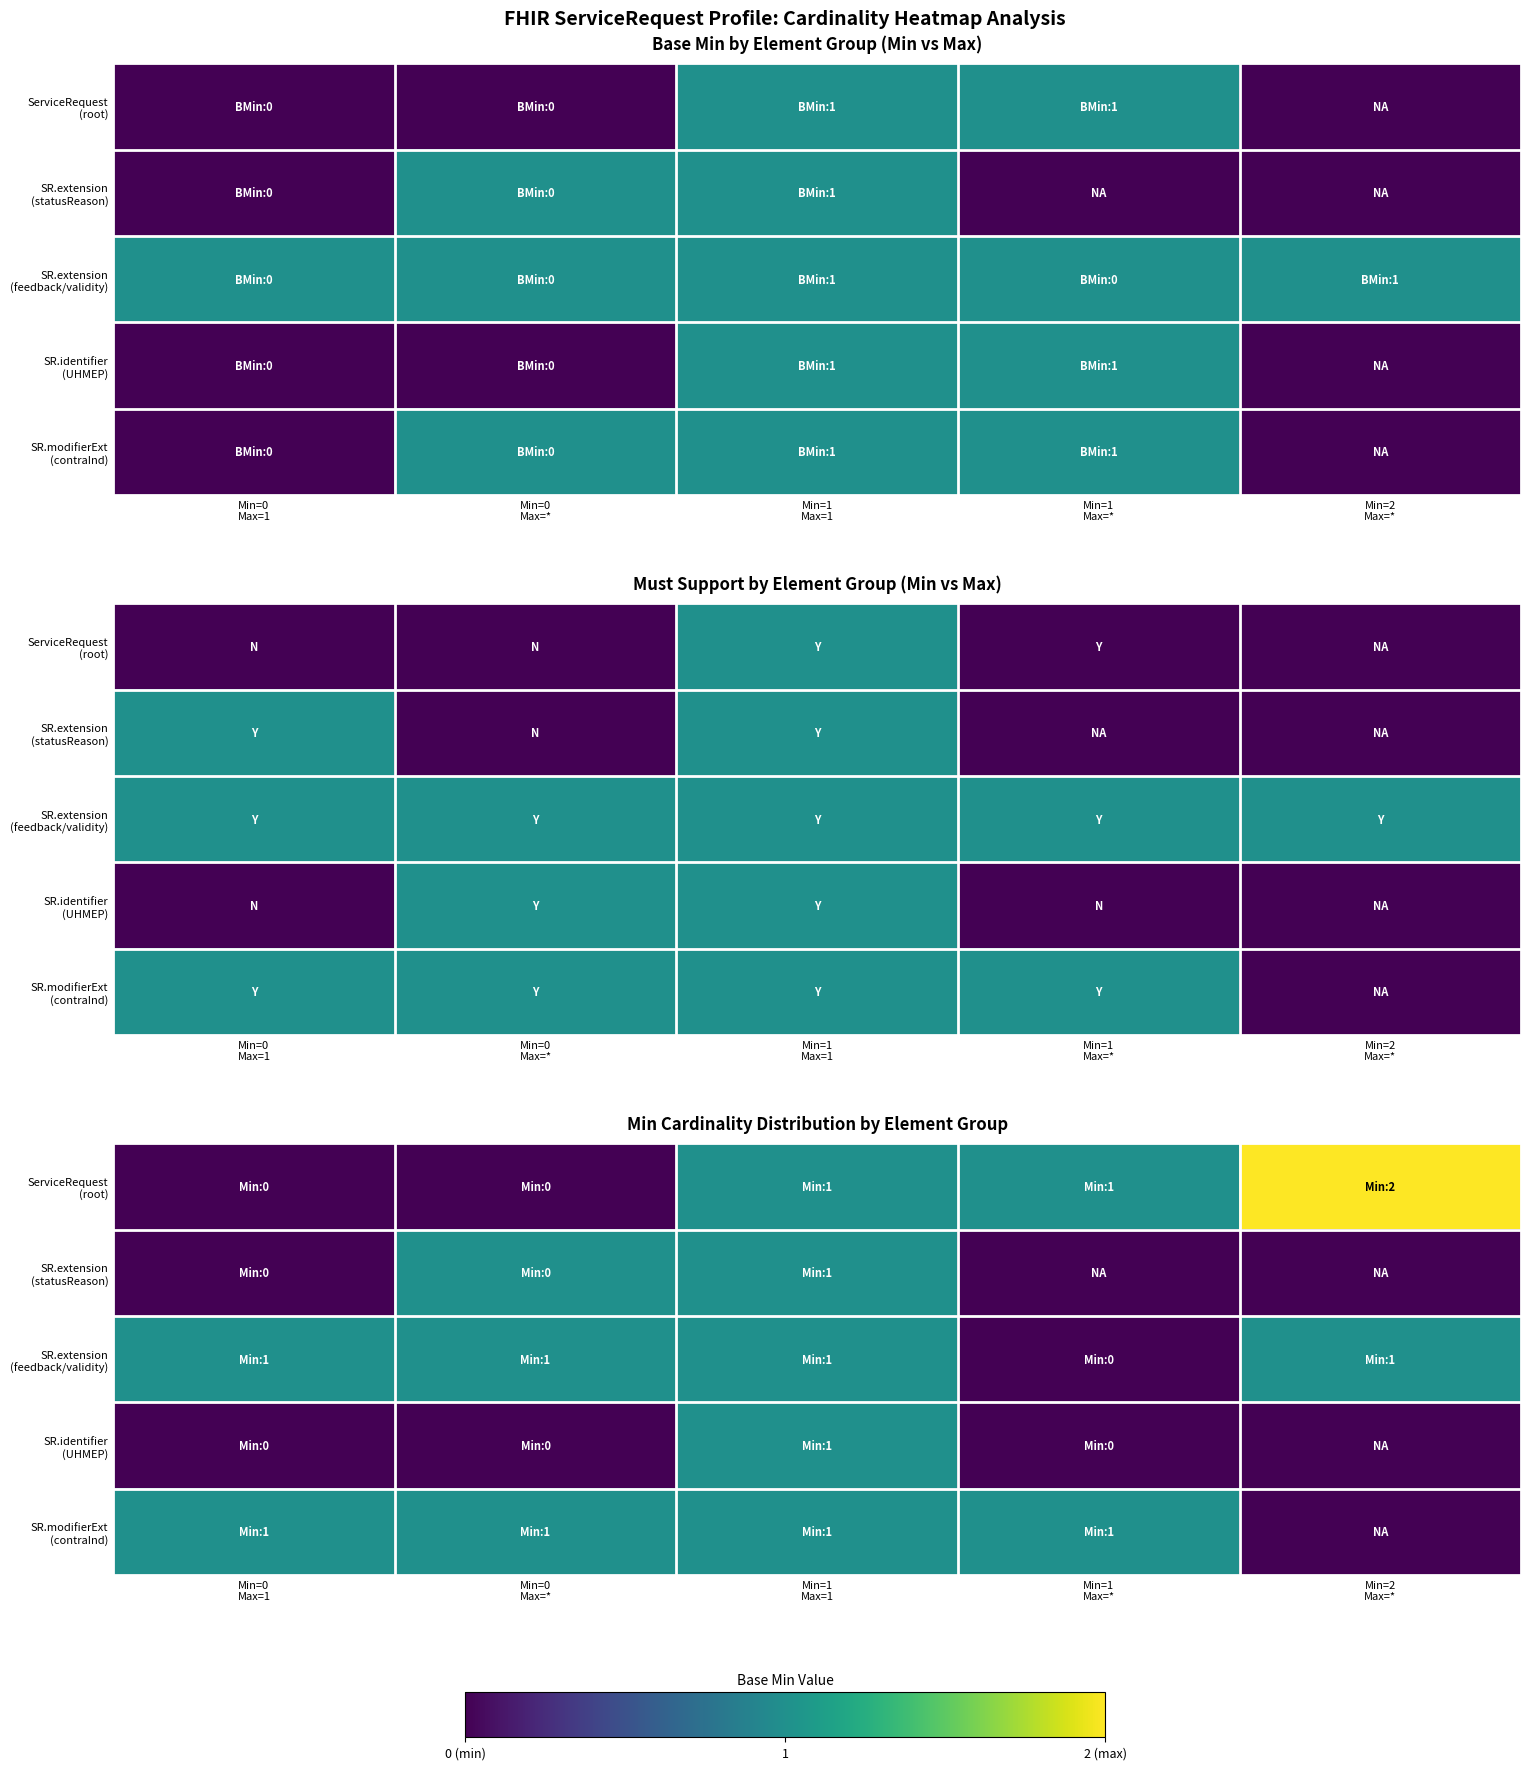

How many data points in SR.modifierExt (contraInd) are less than 1?

1